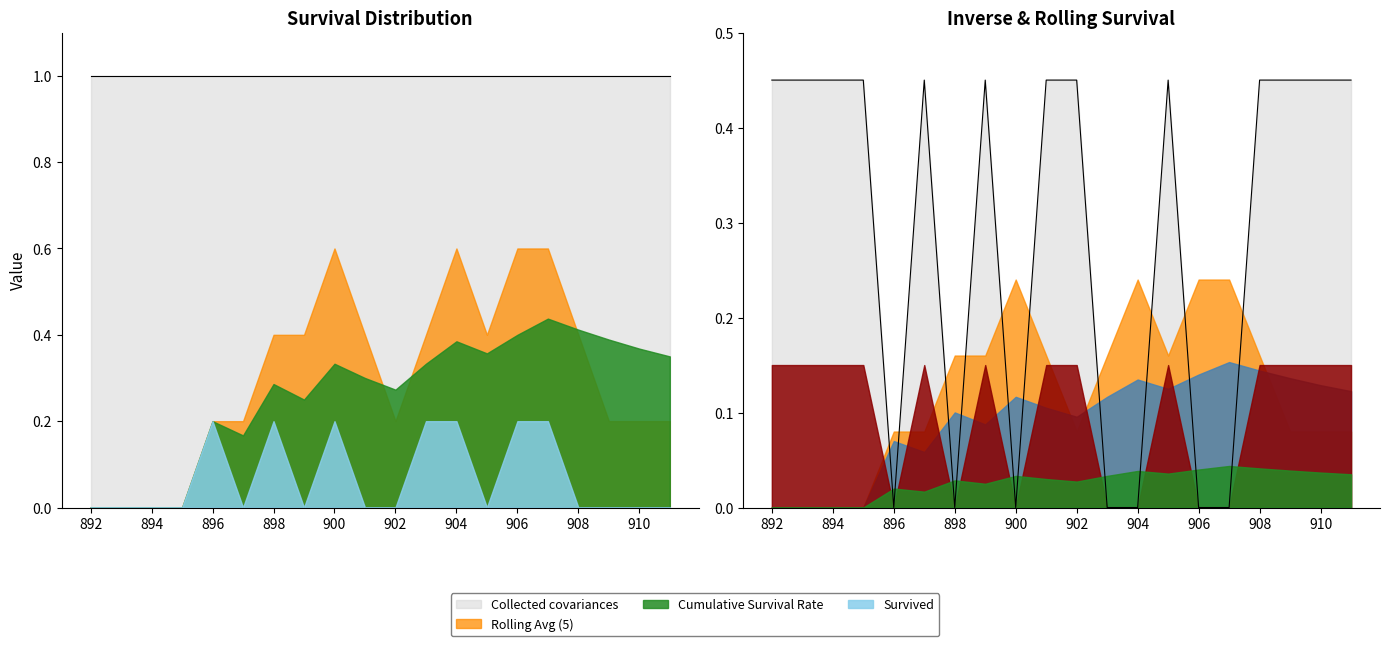

How many series are shown in this chart?

5